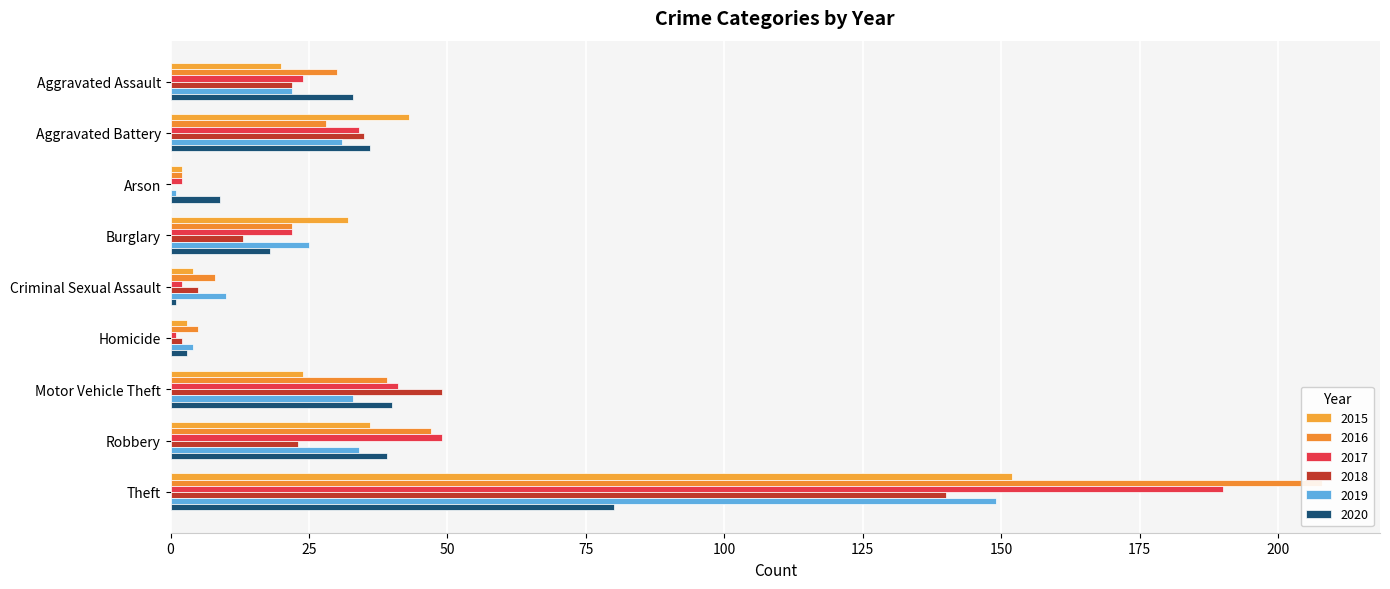

What is the label of the 8th bar from the left?

Robbery